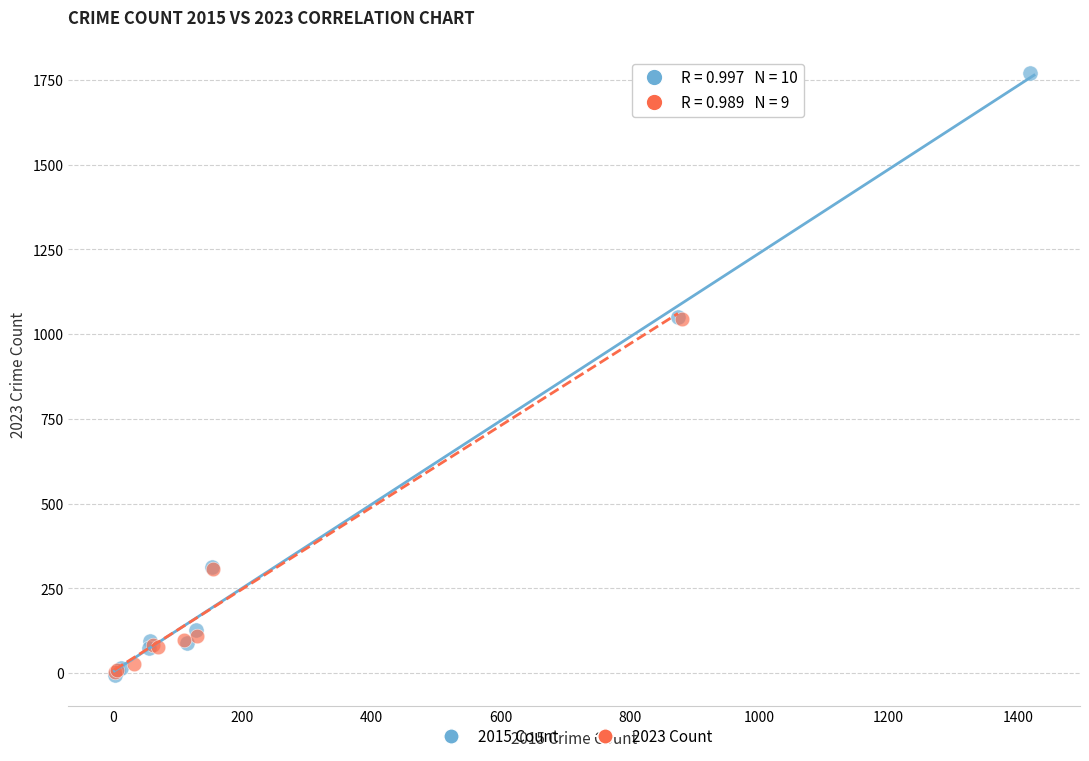

Which series has the largest Y range (max minus min)?

2015 Count